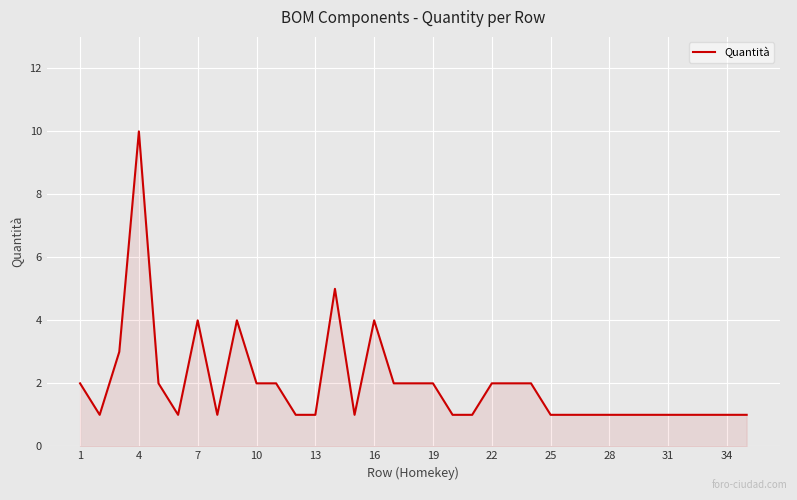

What is the greatest value displayed?

10